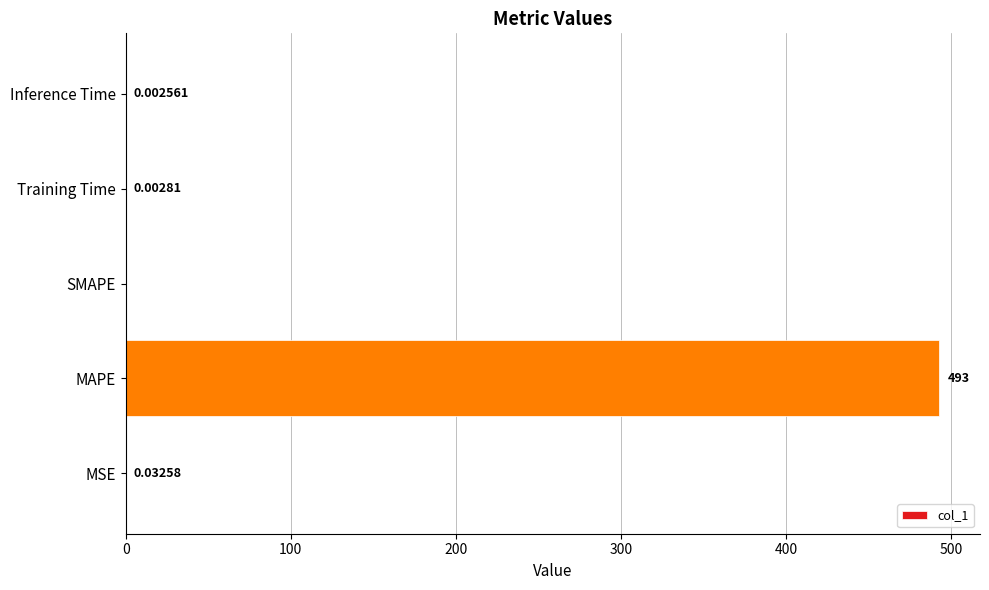

Between MSE and Inference Time, which is larger?

MSE